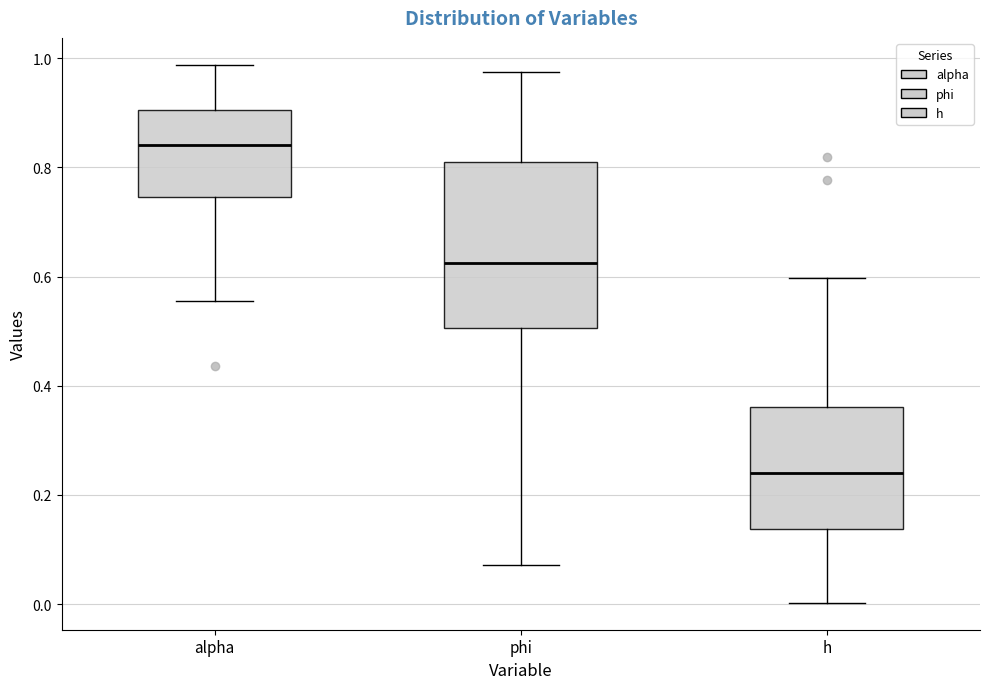

Comparing the boxes themselves (not the whiskers), which one is the tallest?

phi